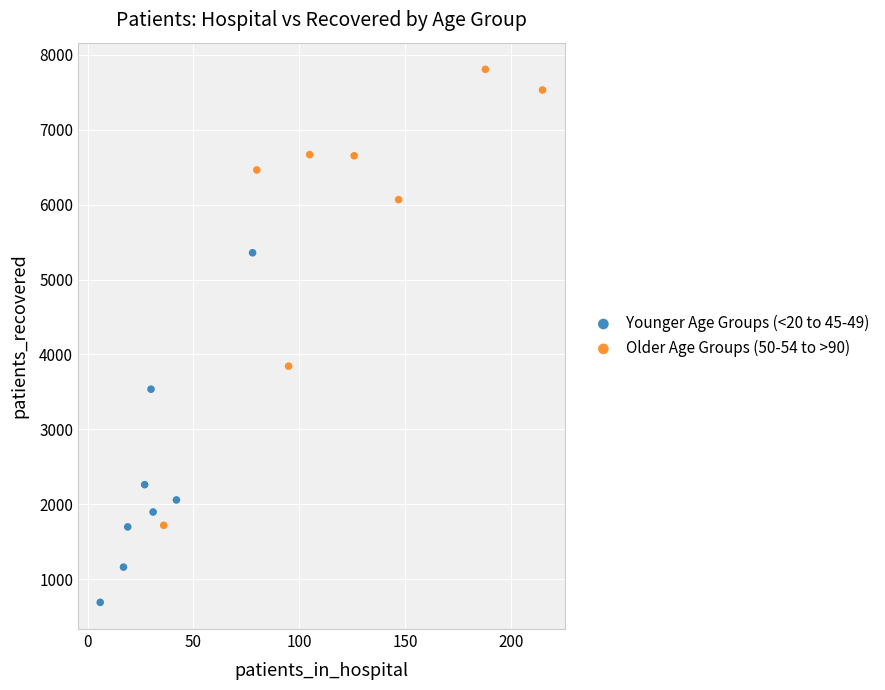

Which series reaches the maximum Y coordinate?

Older Age Groups (50-54 to >90)